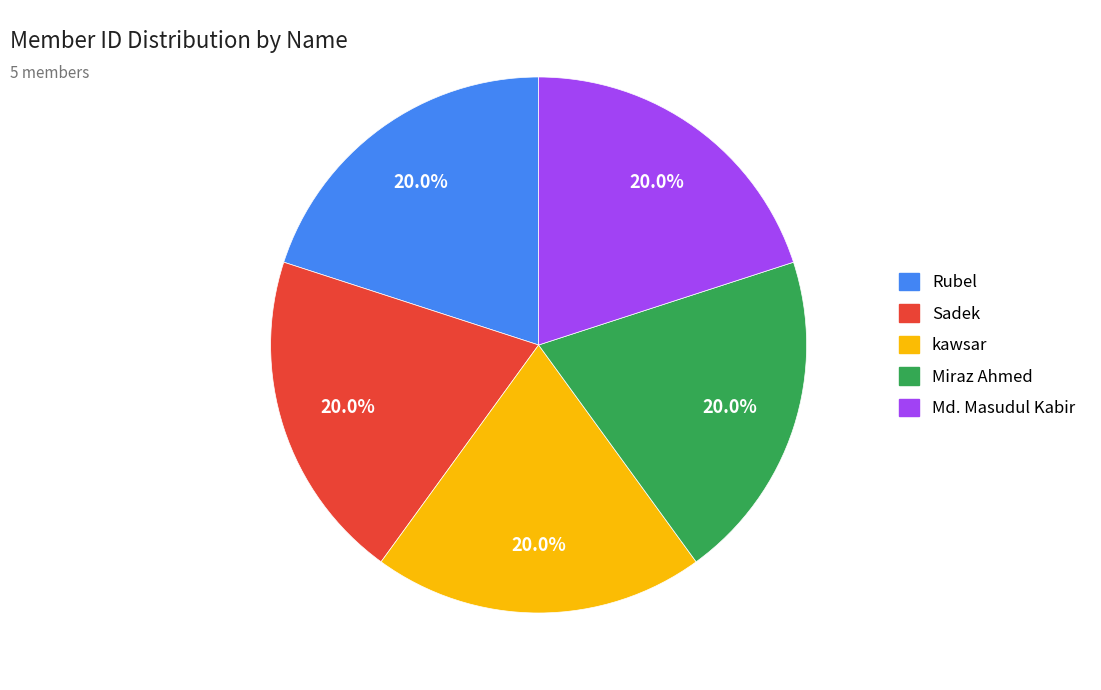

Is the sum of Rubel and Sadek greater than half?

No